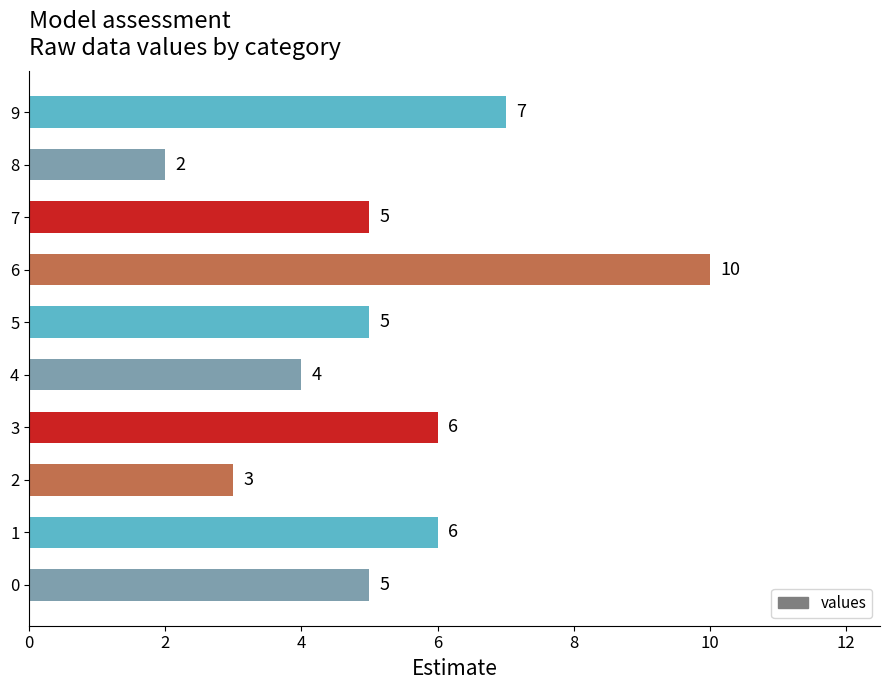

Count the values in the range 4 to 6.

6